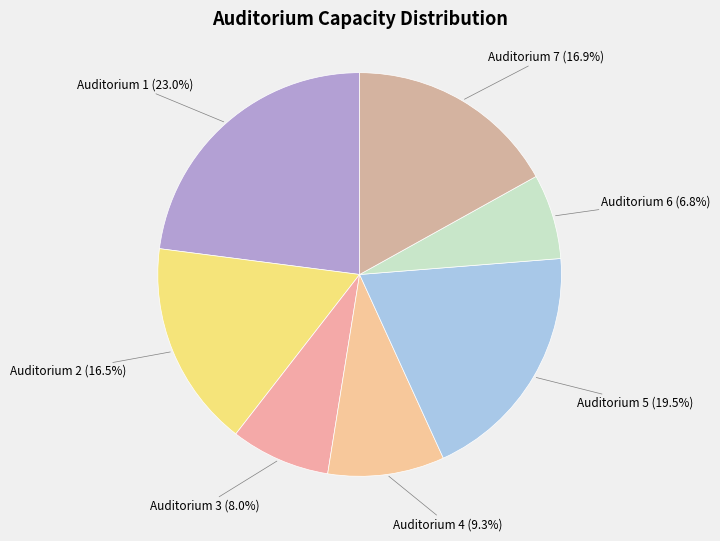

To the nearest percent, what is the difference between the Auditorium 5 and Auditorium 4 slice percentages?

10%